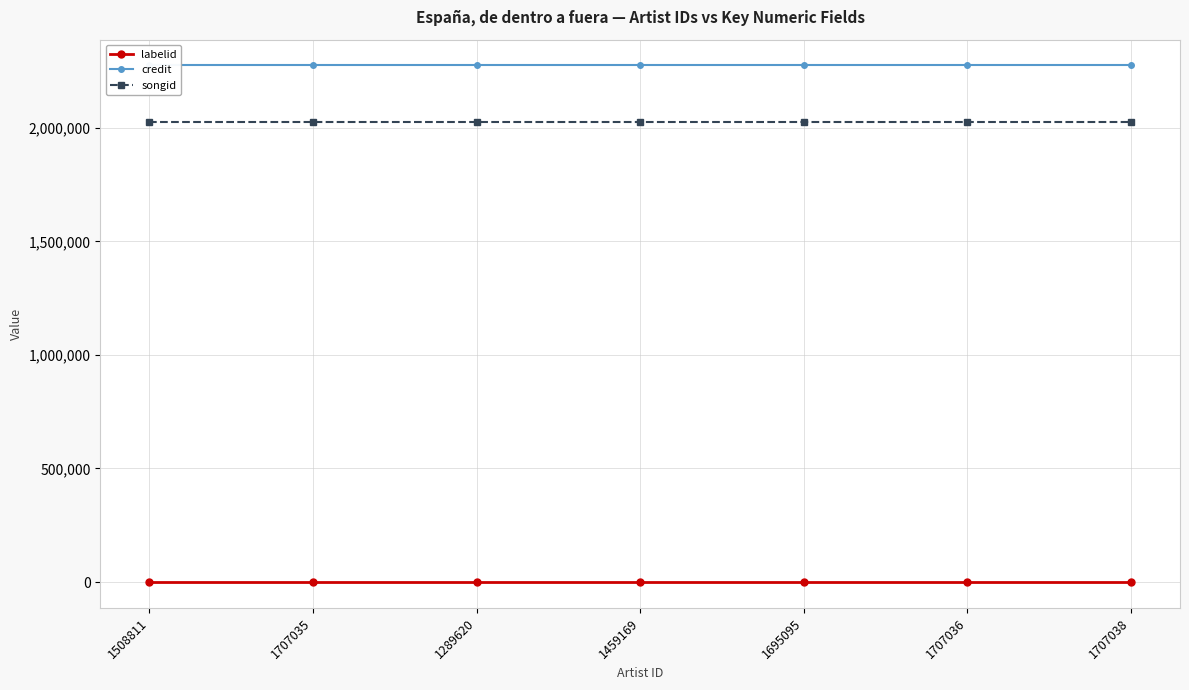

Is the value of credit at 1707036 greater than the value of songid at 1707036?

Yes